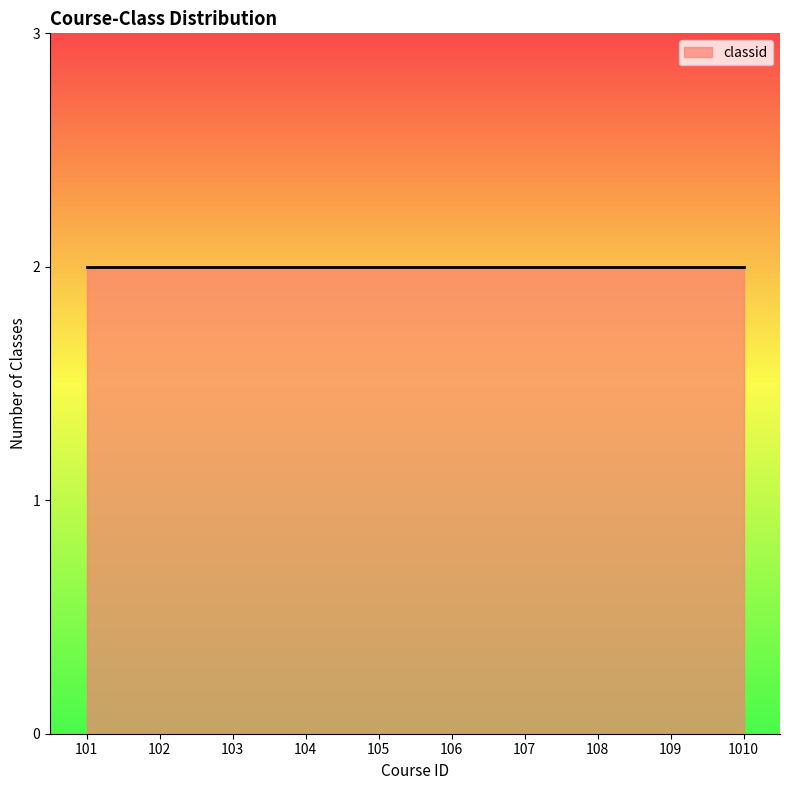

How many series are shown in this chart?

1